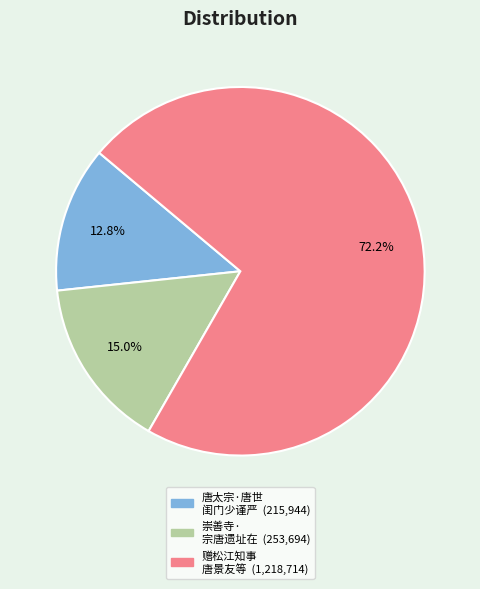

Is there a majority slice in this chart?

Yes